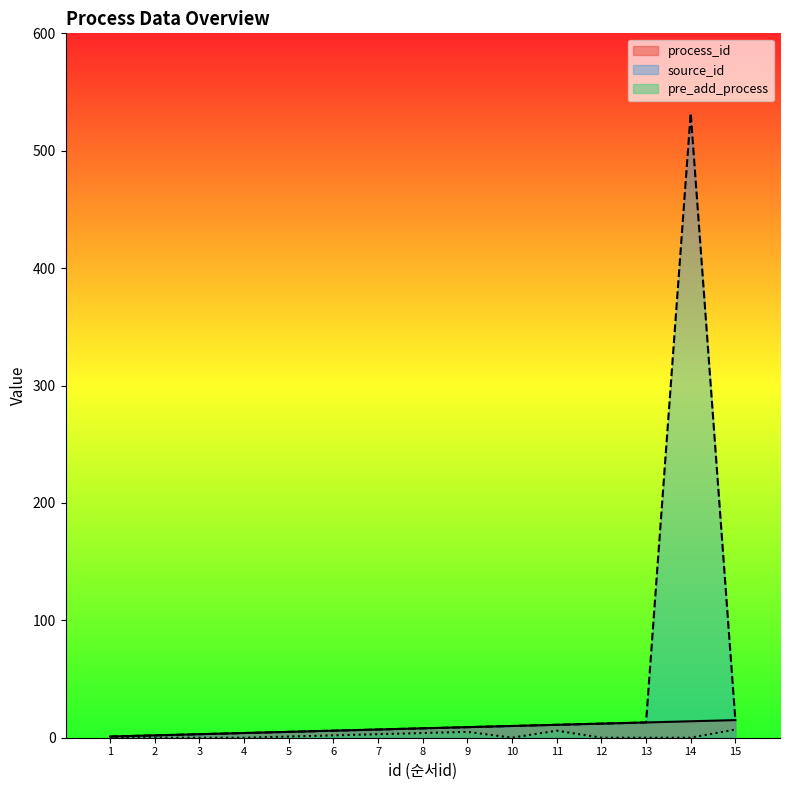

Does the chart display data point markers on the line(s)?

No